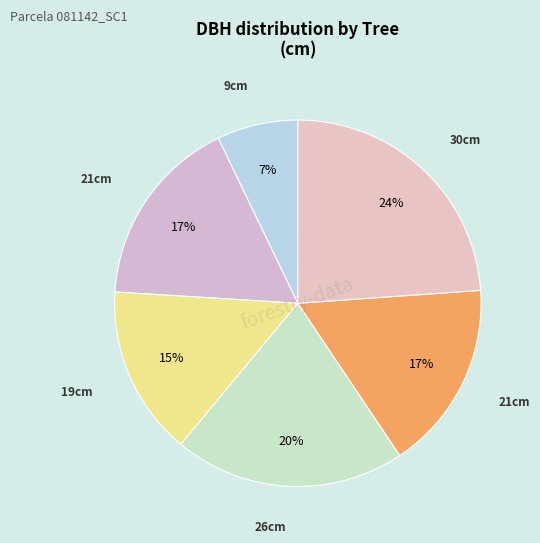

How many segments does this pie chart have?

6